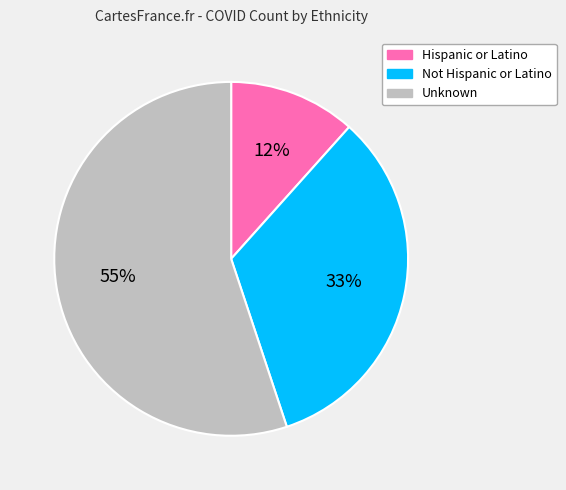

Combined, do Unknown and Hispanic or Latino account for over 50%?

Yes